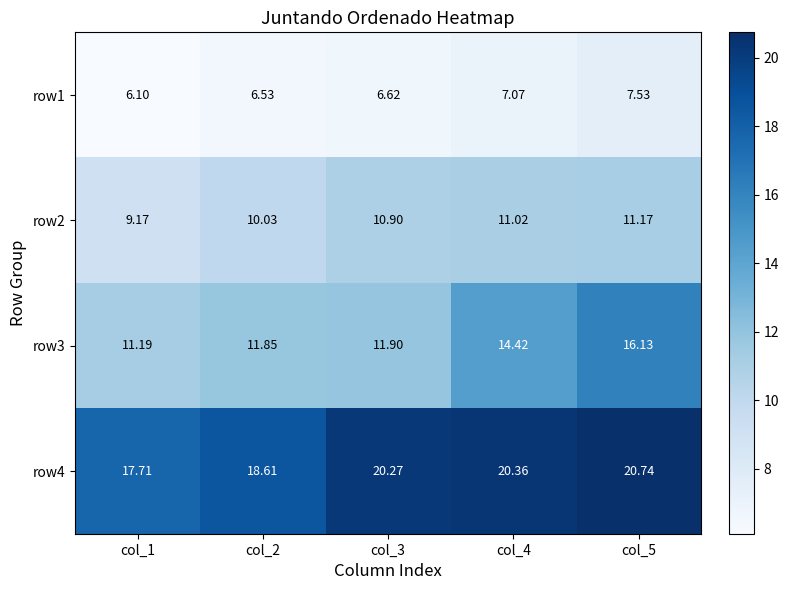

Is the value of row3 at col_5 greater than the value of row1 at col_4?

Yes